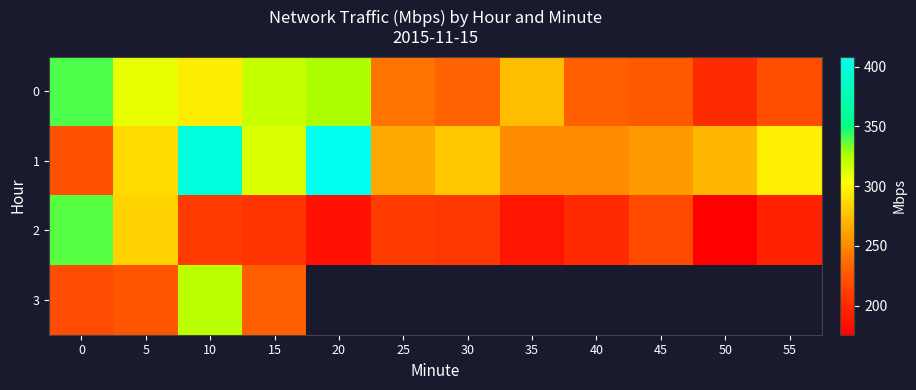

Which category has the lowest value across all series?

50